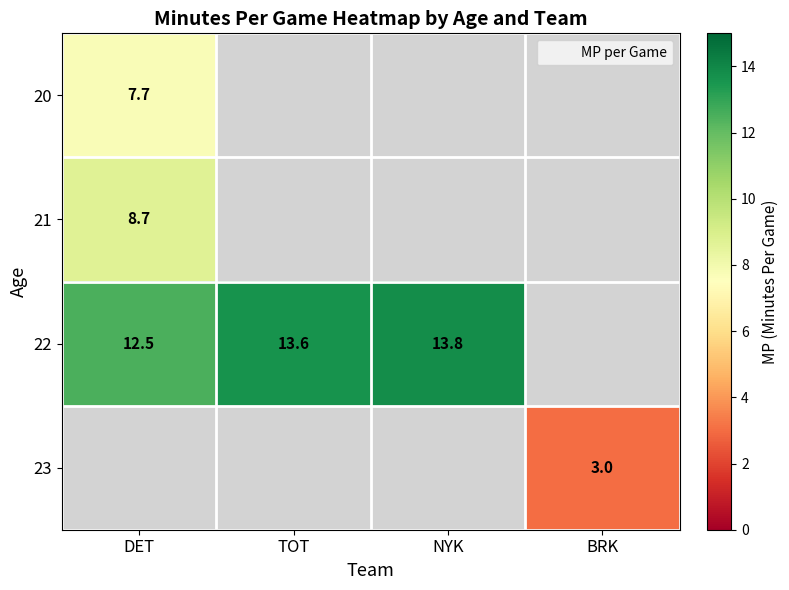

The 22 series shows 20.3 at NYK. True or false?

False